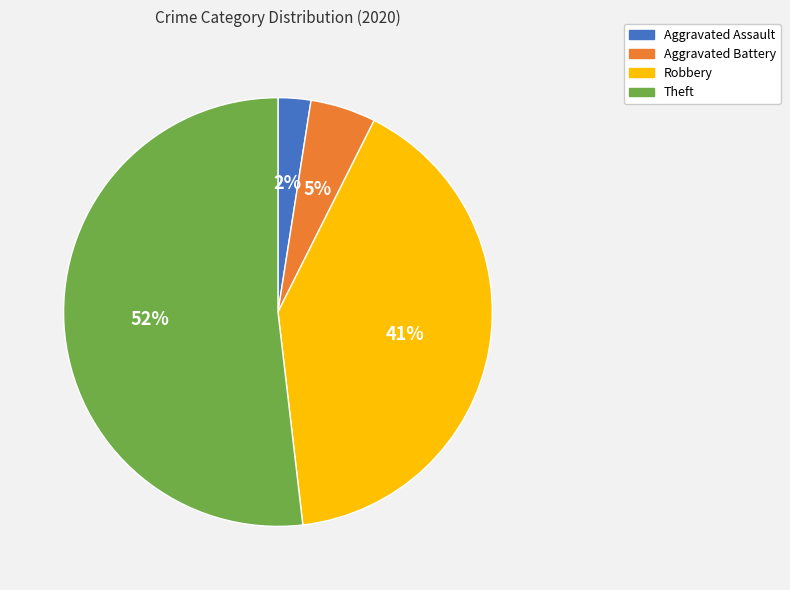

To the nearest percent, what percentage of the pie is Aggravated Assault?

2%